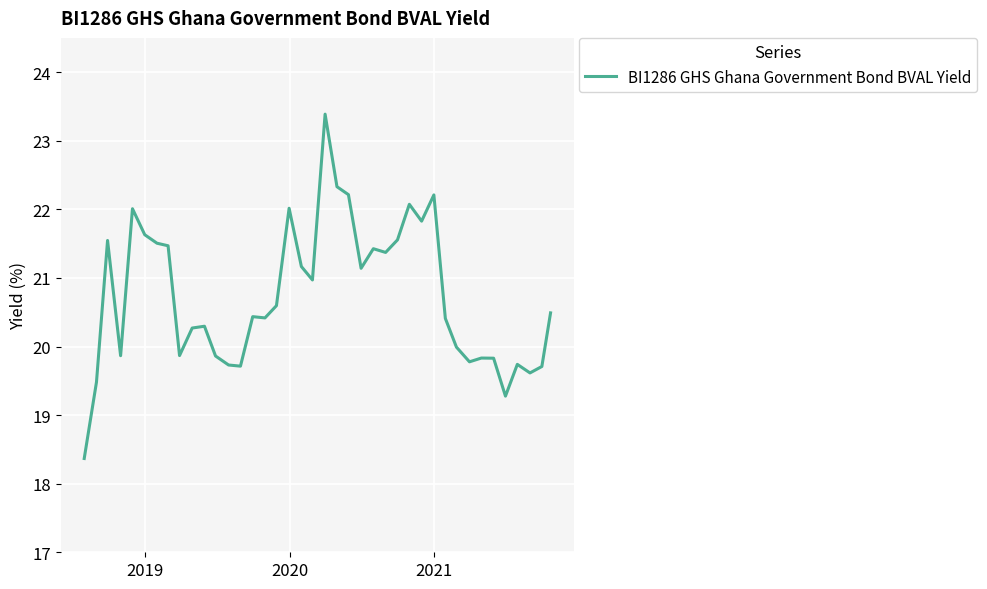

What is the minimum value shown in the chart?

18.4